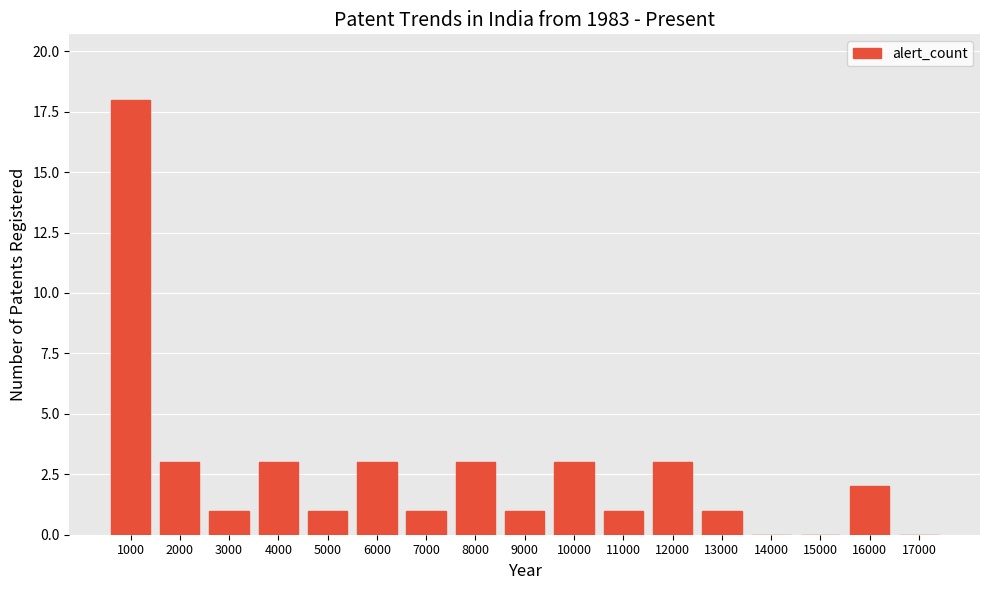

Read the value at 1000.

18